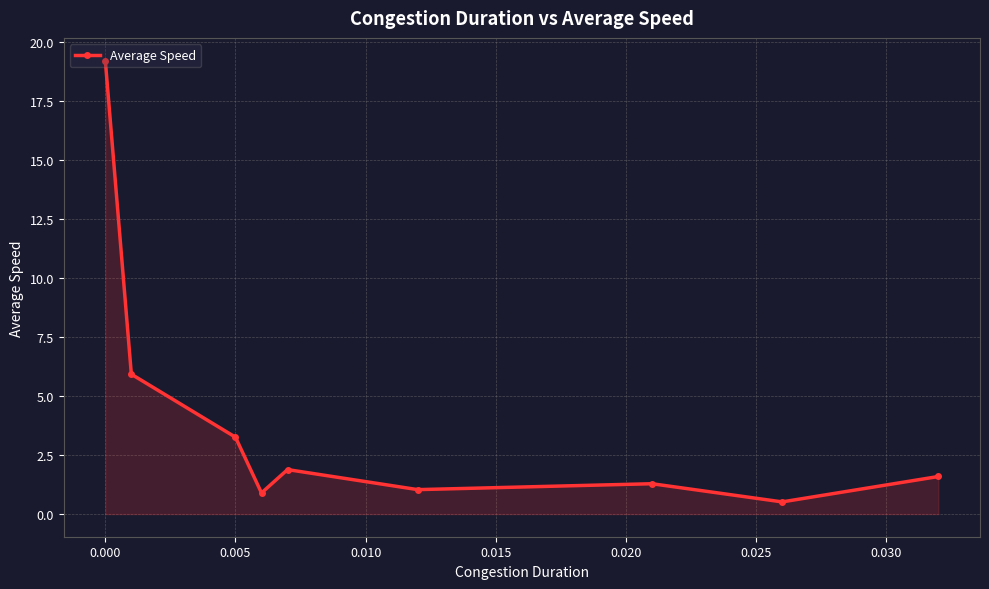

Count the number of categories in the chart.

9